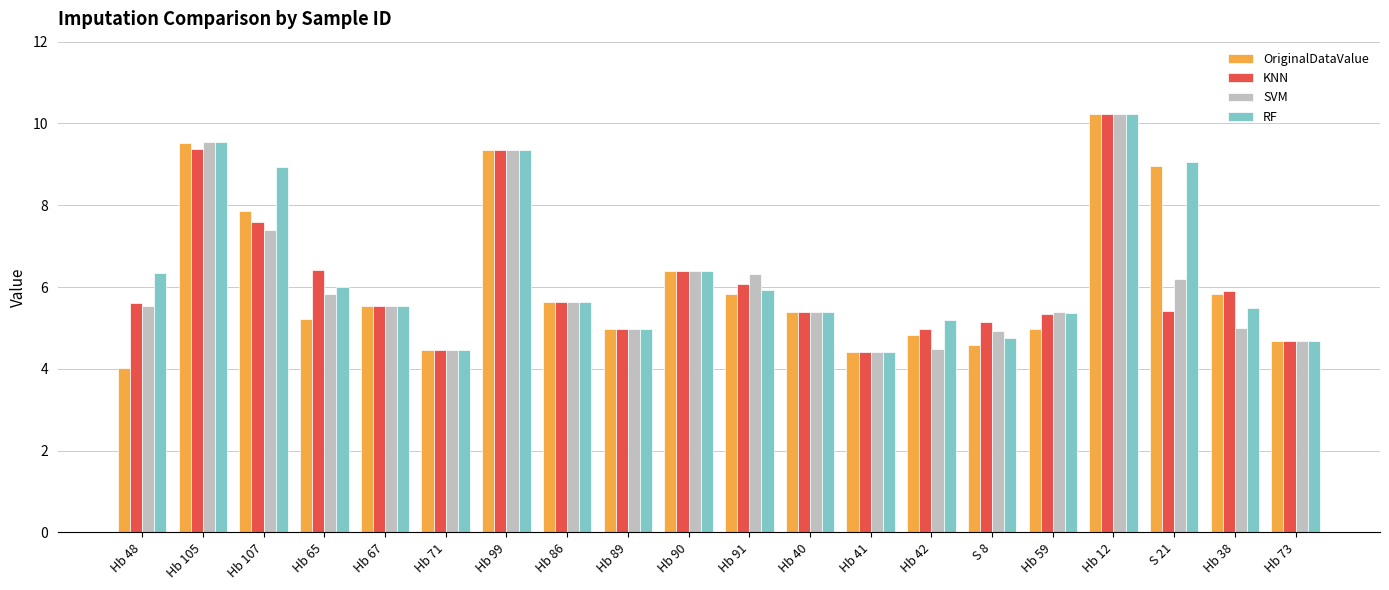

Is the value of RF at Hb 59 greater than the value of OriginalDataValue at Hb 91?

No